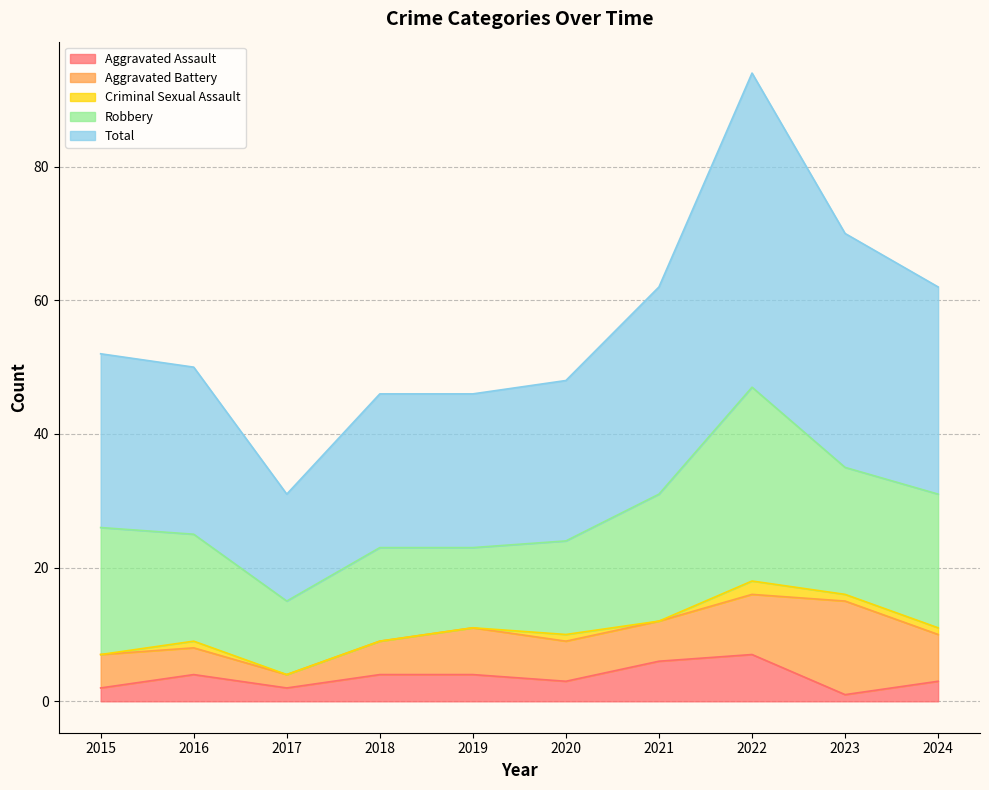

At which label does Aggravated Battery reach its peak?

2023